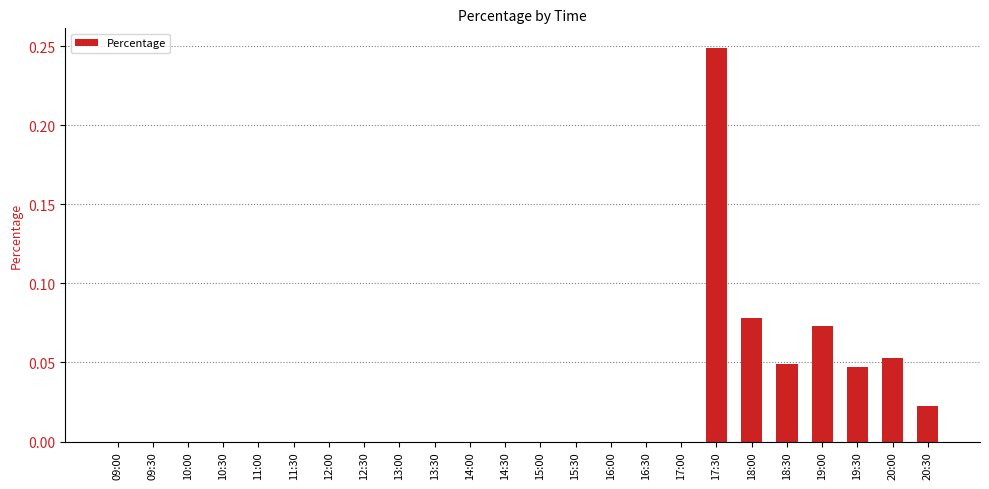

The chart shows a value of 0.1 at 16:00. True or false?

False